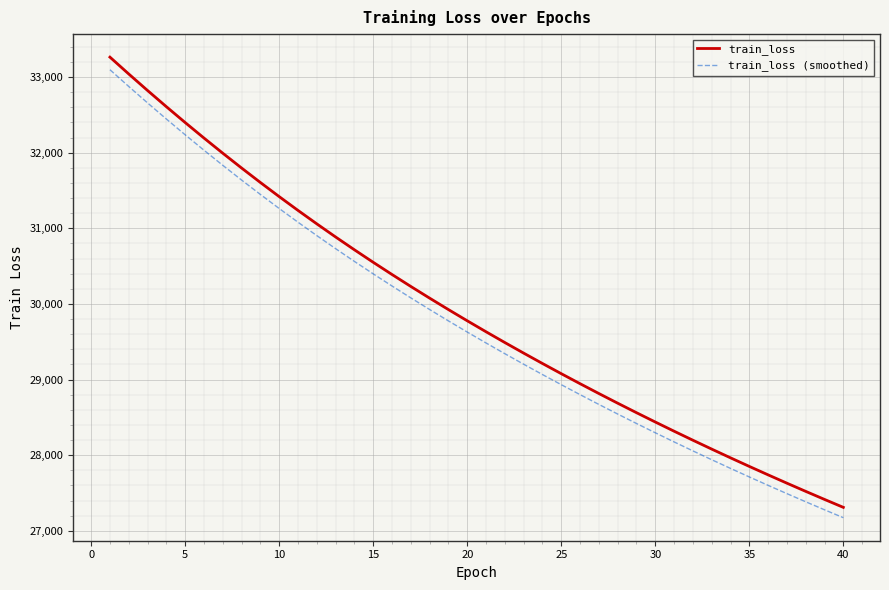

True or false: train_loss and train_loss (smoothed) intersect in this chart.

False